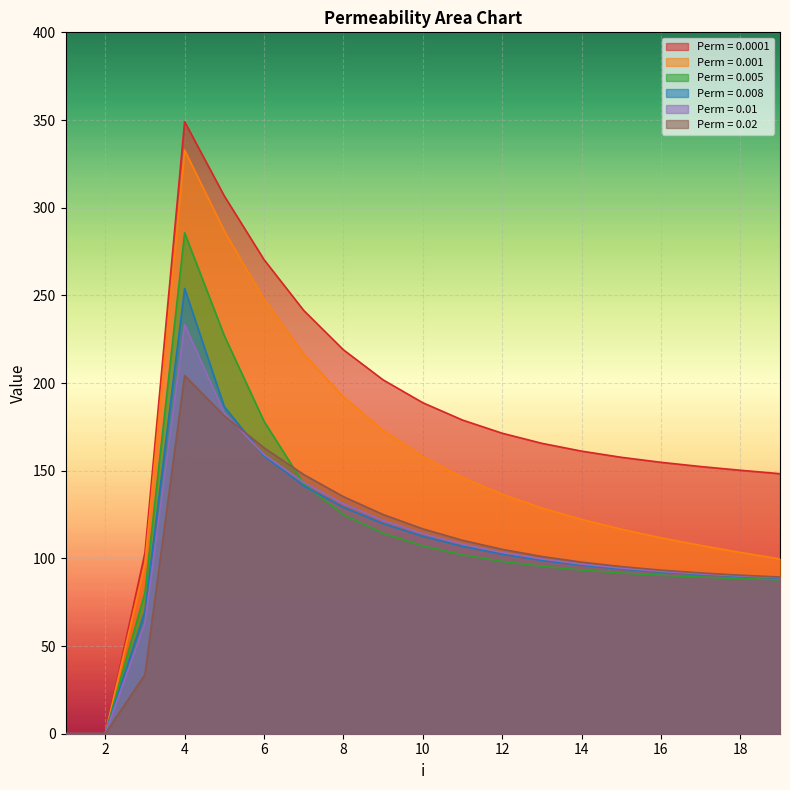

Which series has the largest range (max minus min)?

Perm = 0.0001